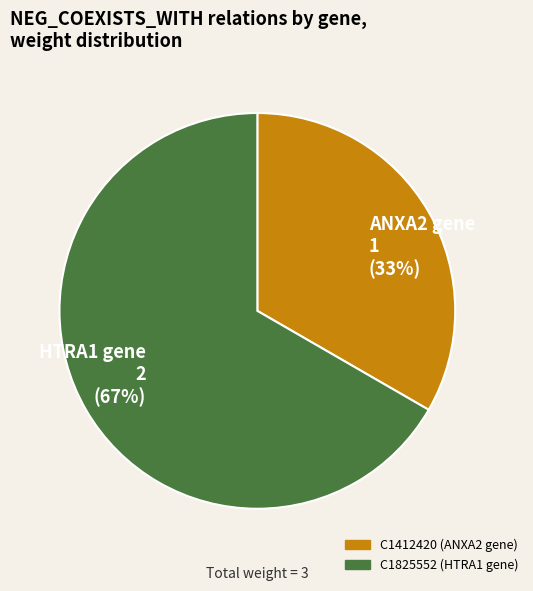

Which has a higher value, ANXA2 gene 1 (33%) or HTRA1 gene 2 (67%)?

HTRA1 gene 2 (67%)